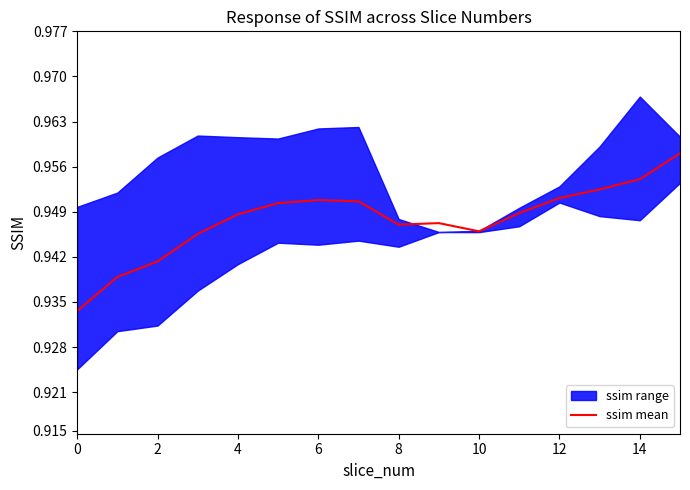

Is it true that the value at 10 is 0.9?

True